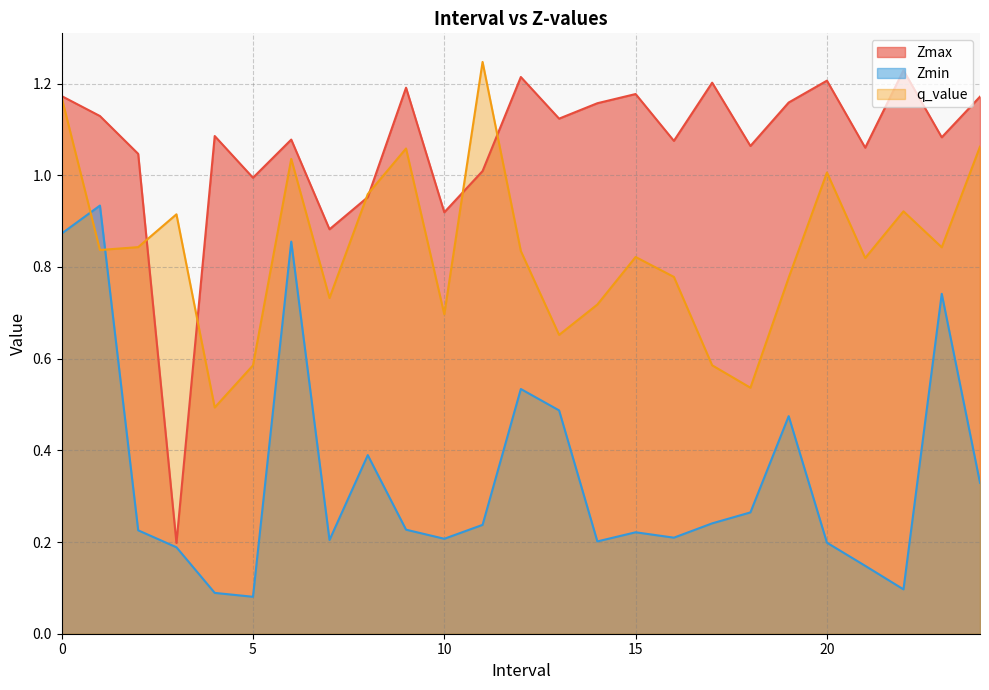

True or false: q_value has more than 0 points higher than both neighbors.

True